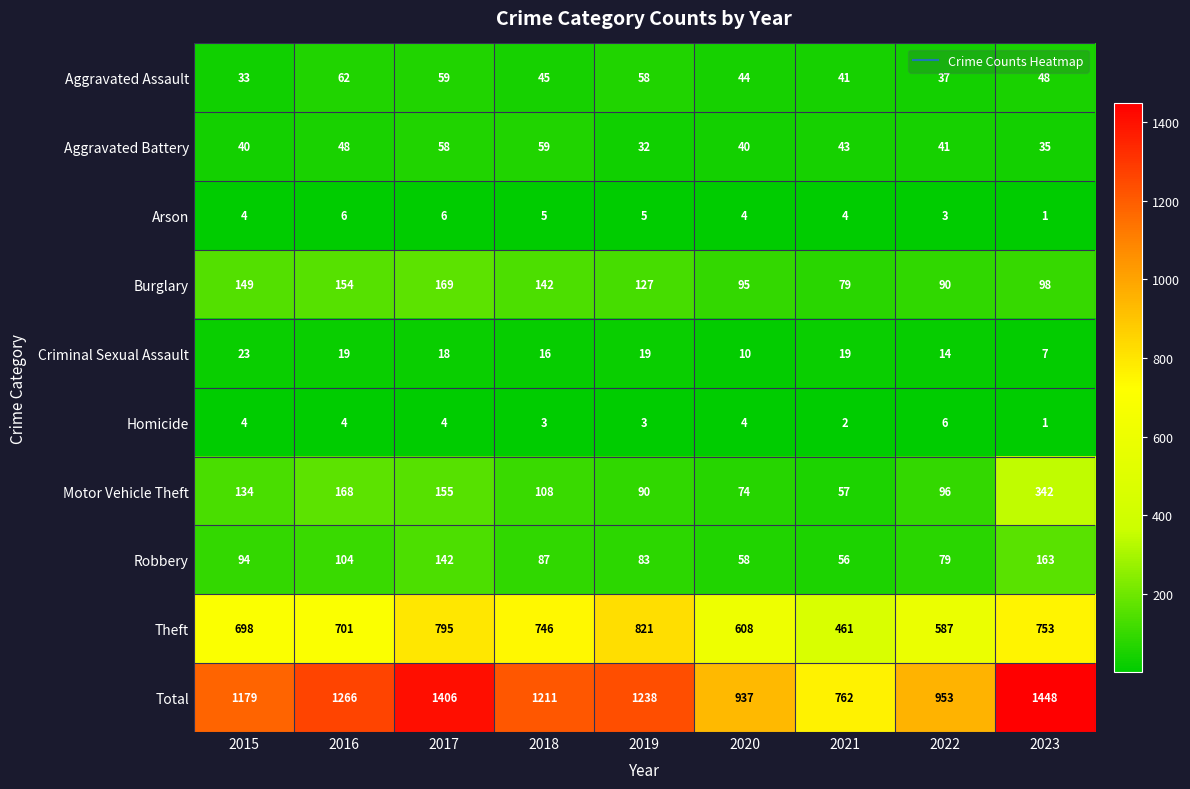

Count the number of data series in this chart.

10